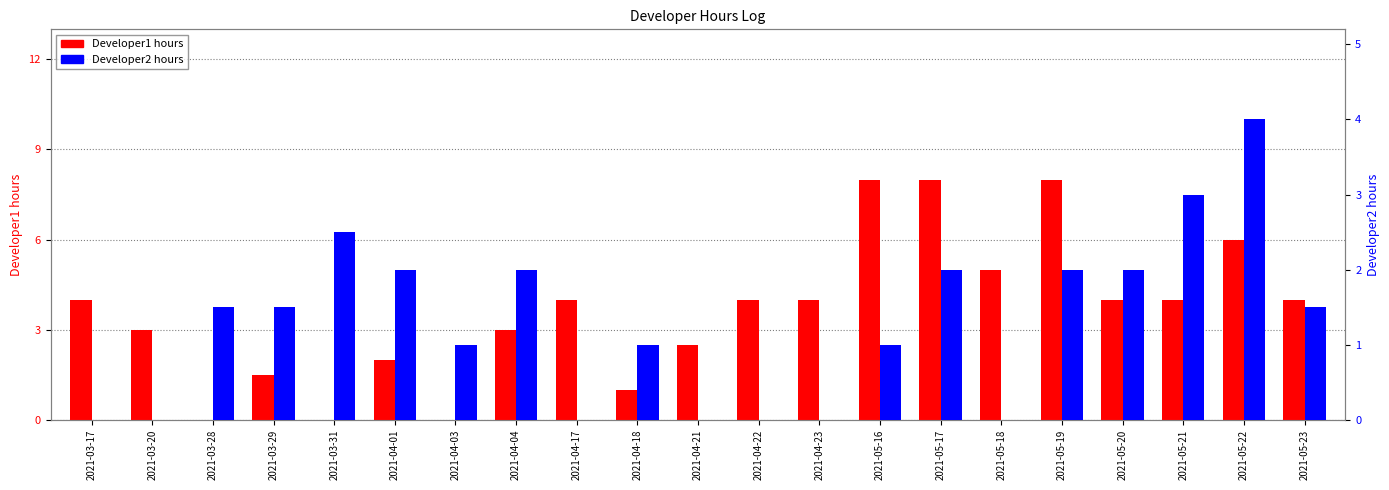

What is the total value across all series at 2021-05-21?

7.0